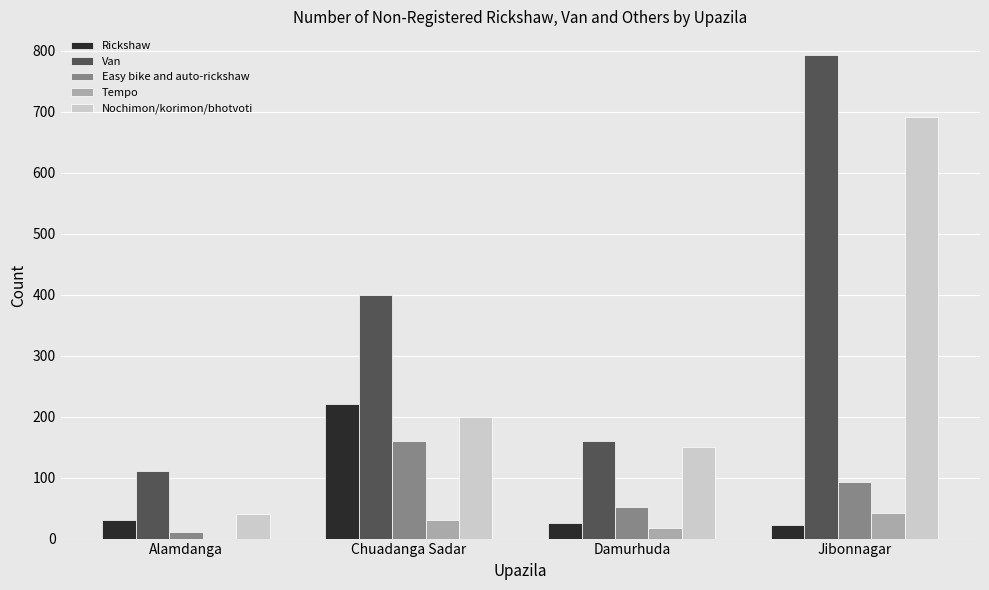

Between Alamdanga and Chuadanga Sadar, which series saw the biggest shift?

Van